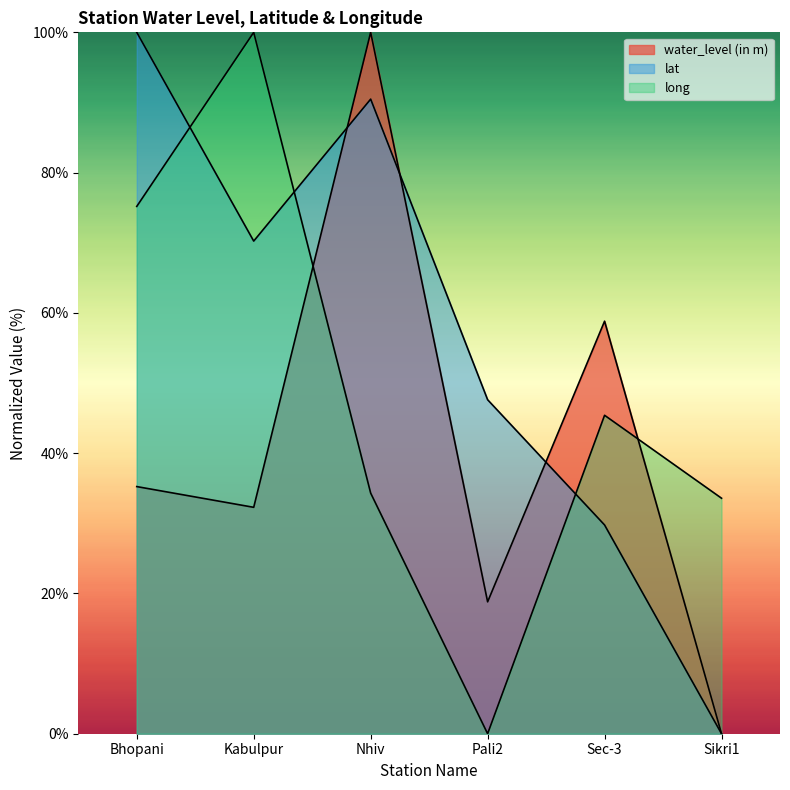

Rank the categories by long value from lowest to highest.

Pali2, Sikri1, Nhiv, Sec-3, Bhopani, Kabulpur